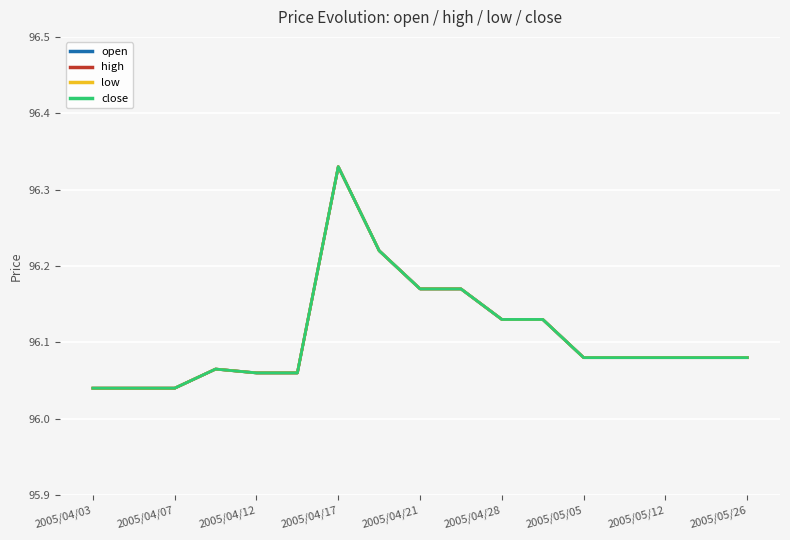

The low series shows 165.8 at 2005/05/26. True or false?

False